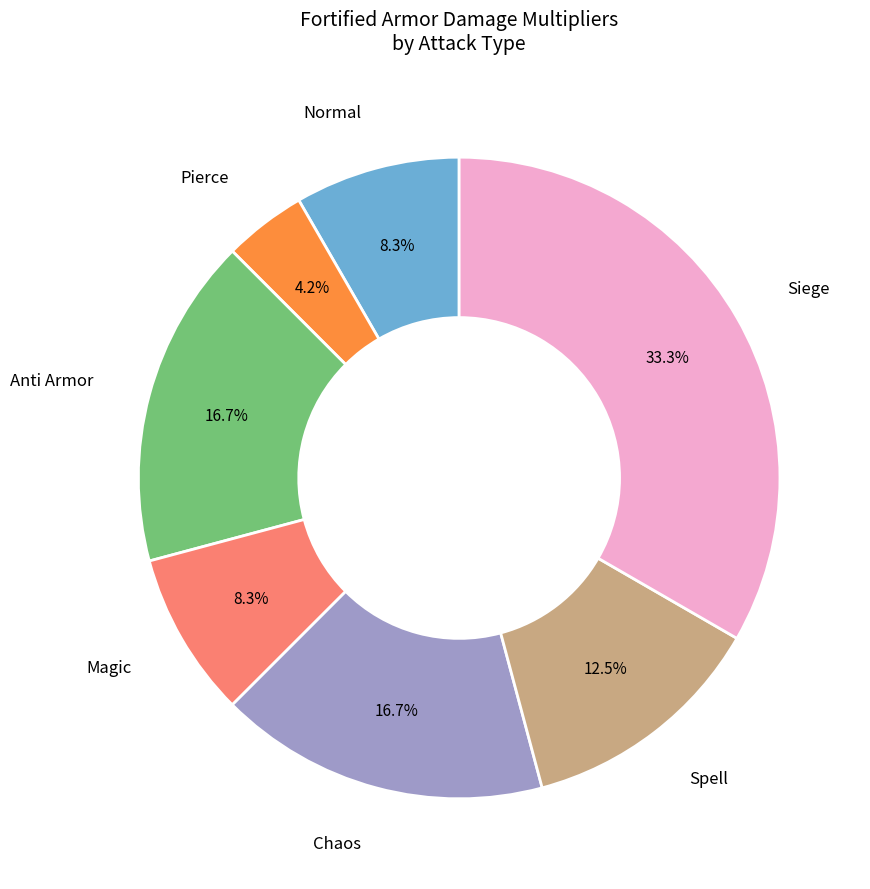

How many slices are in this pie chart?

7